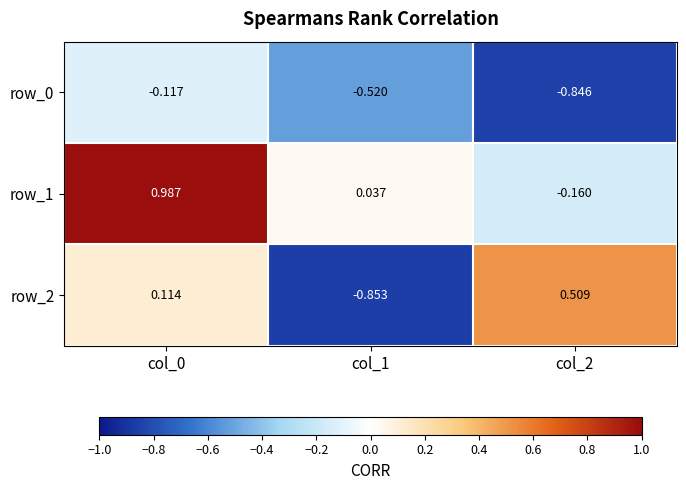

Which series has the largest range (max minus min)?

row_2